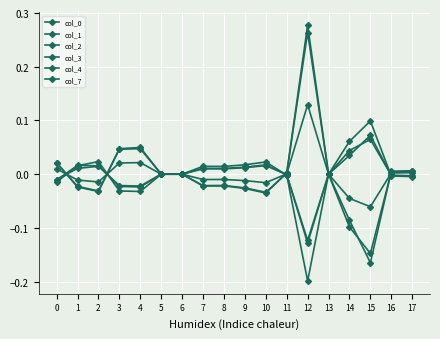

How many lines are shown in the chart?

6